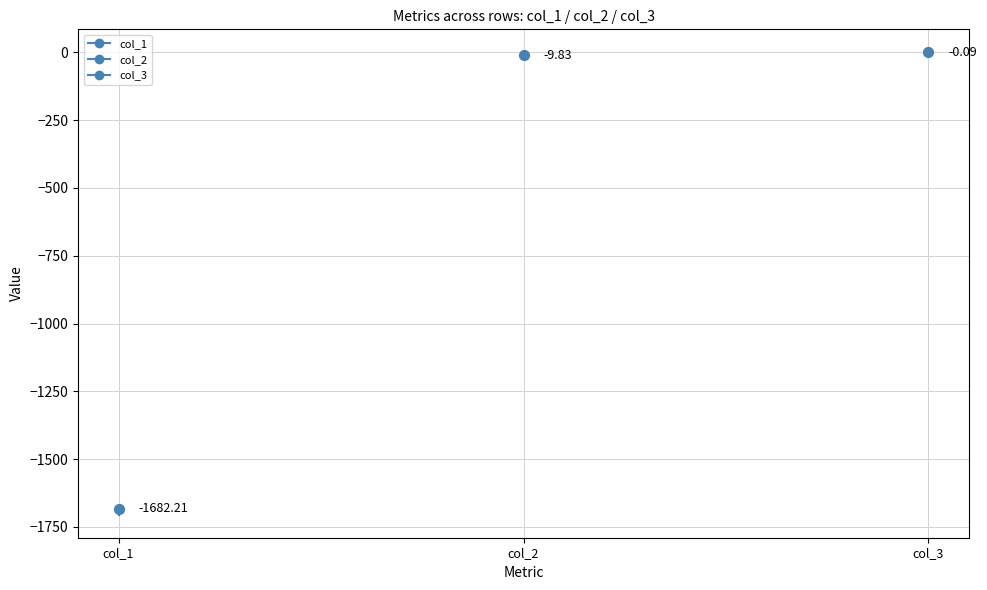

What are all the series names shown in the legend?

col_1, col_2, col_3